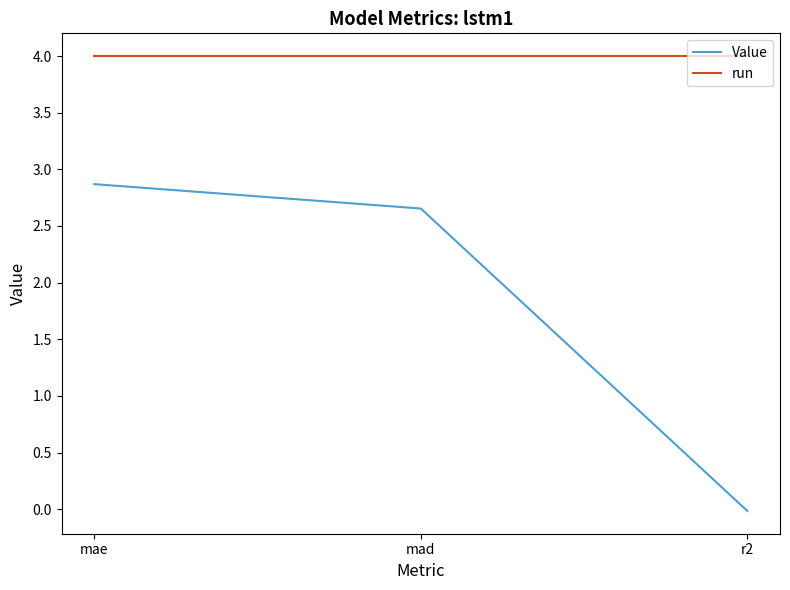

Rank the series by their maximum value, from highest to lowest.

run, Value